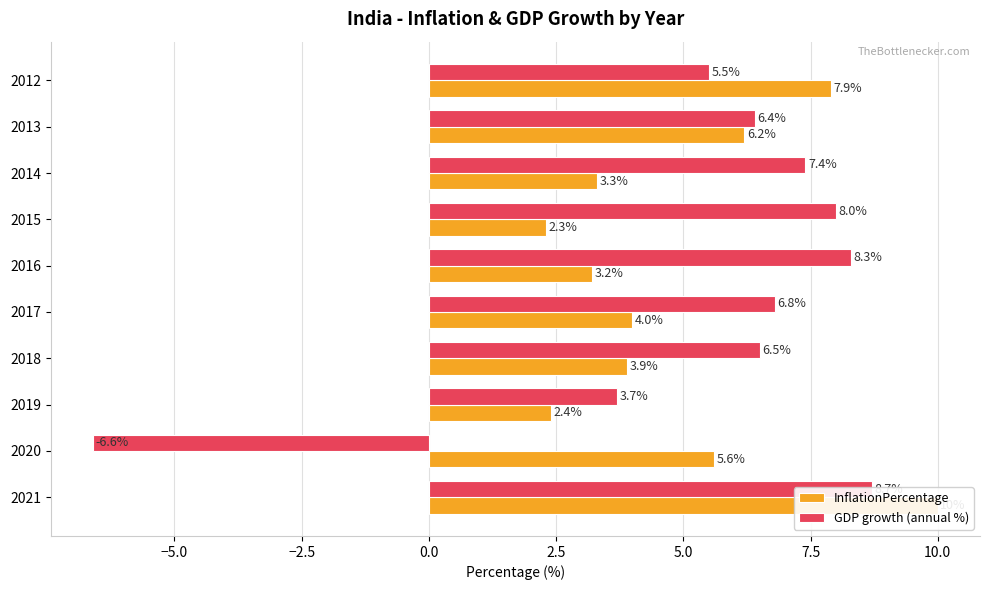

How many data points in GDP growth (annual %) are above 6?

7